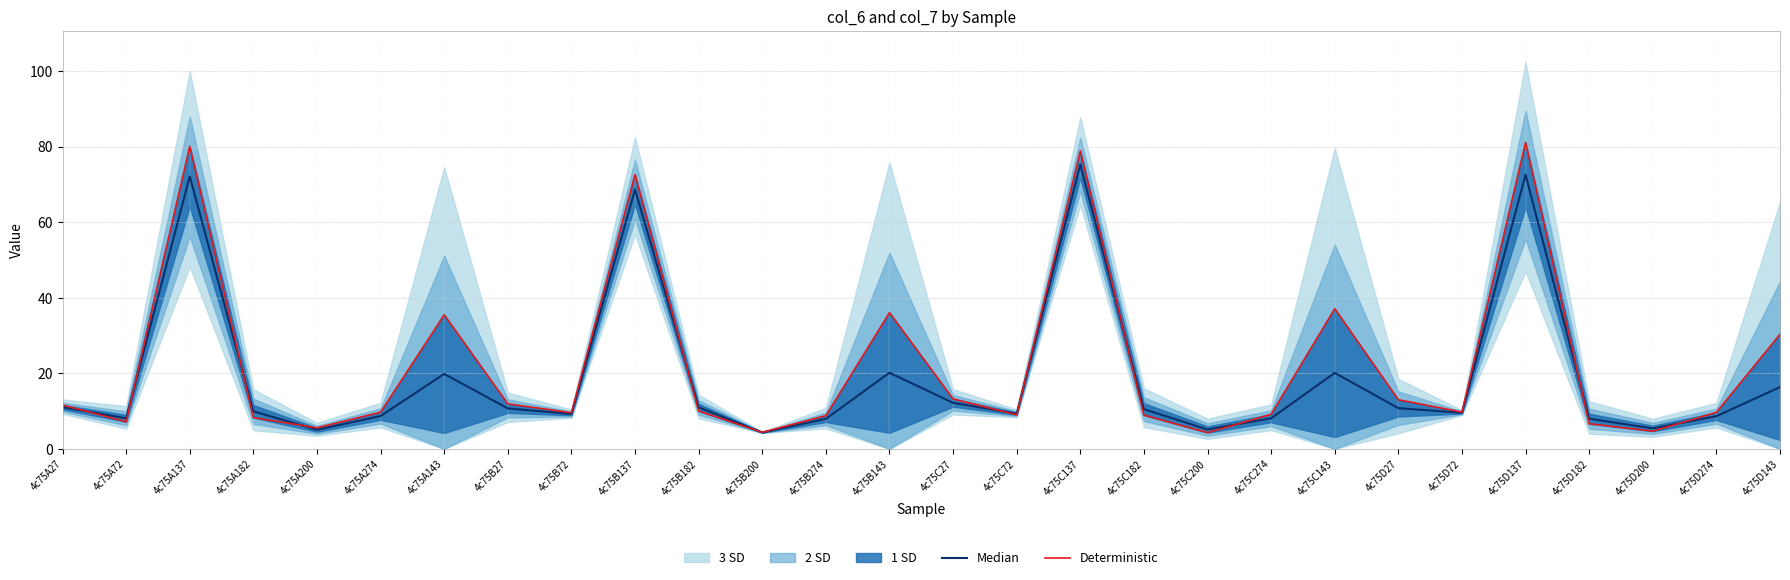

Reading left to right, extract all data points from this chart.

Median: 4c75A27=11.0	4c75A72=8.1	4c75A137=72.1	4c75A182=9.9	4c75A200=5.0	4c75A274=8.7	4c75A143=19.8	4c75B27=10.7	4c75B72=9.2	4c75B137=68.7	4c75B182=11.0	4c75B200=4.3	4c75B274=7.9	4c75B143=20.2	4c75C27=12.2	4c75C72=9.3	4c75C137=75.3	4c75C182=10.5	4c75C200=5.1	4c75C274=8.1	4c75C143=20.1	4c75D27=10.8	4c75D72=9.5	4c75D137=72.6	4c75D182=8.0	4c75D200=5.4	4c75D274=8.7	4c75D143=16.3
Deterministic: 4c75A27=11.6	4c75A72=7.2	4c75A137=80.1	4c75A182=8.3	4c75A200=5.6	4c75A274=9.7	4c75A143=35.5	4c75B27=11.9	4c75B72=9.6	4c75B137=72.6	4c75B182=10.0	4c75B200=4.4	4c75B274=8.8	4c75B143=36.1	4c75C27=13.2	4c75C72=9.0	4c75C137=78.9	4c75C182=8.9	4c75C200=4.3	4c75C274=9.1	4c75C143=37.1	4c75D27=13.0	4c75D72=9.7	4c75D137=81.1	4c75D182=6.7	4c75D200=4.7	4c75D274=9.7	4c75D143=30.3